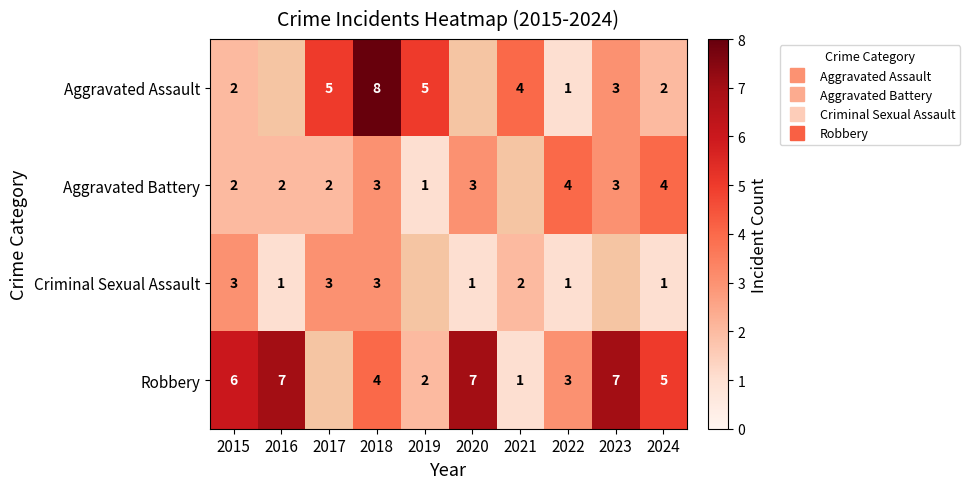

What is the difference between the maximum and minimum values in the Robbery series?

6.0